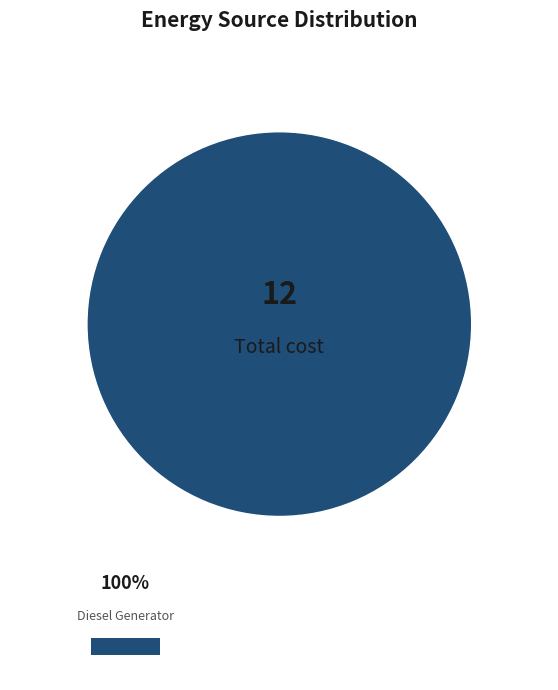

How many slices are in this pie chart?

1